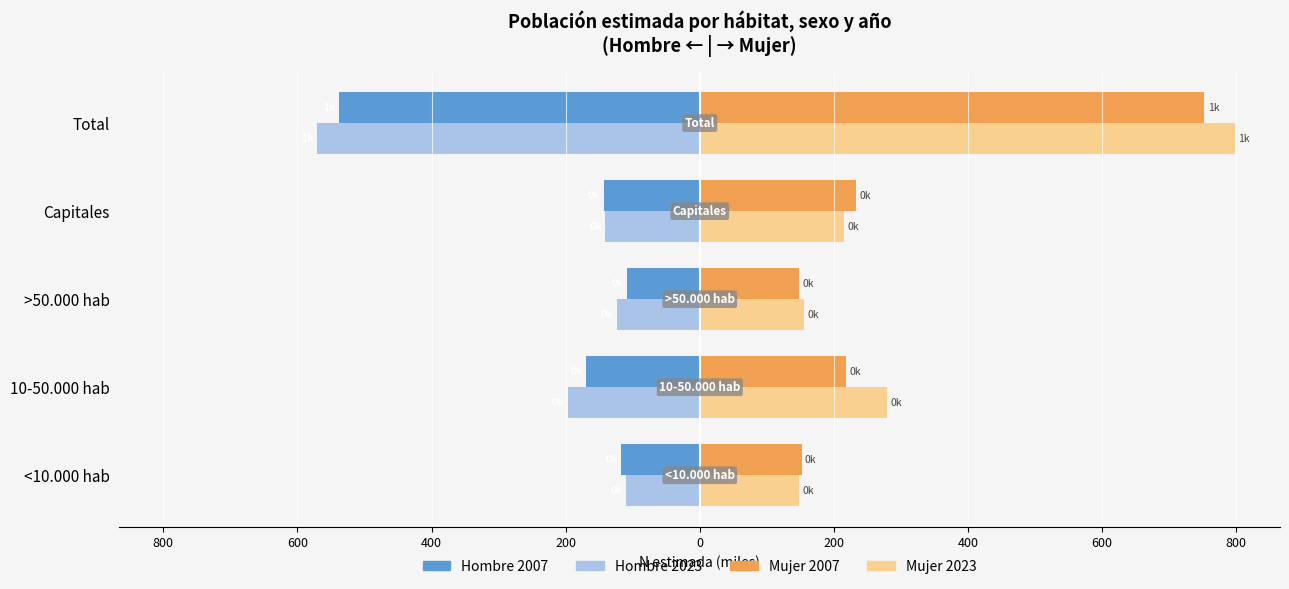

What is the value of the Hombre 2007 bar at the 5th from the left?

-538.1